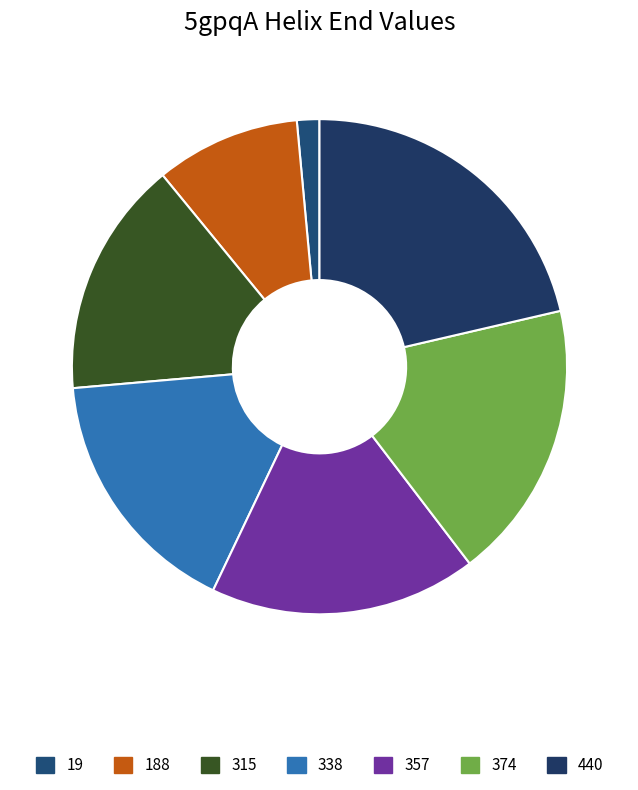

What portion of the pie excludes 357?

82.6%